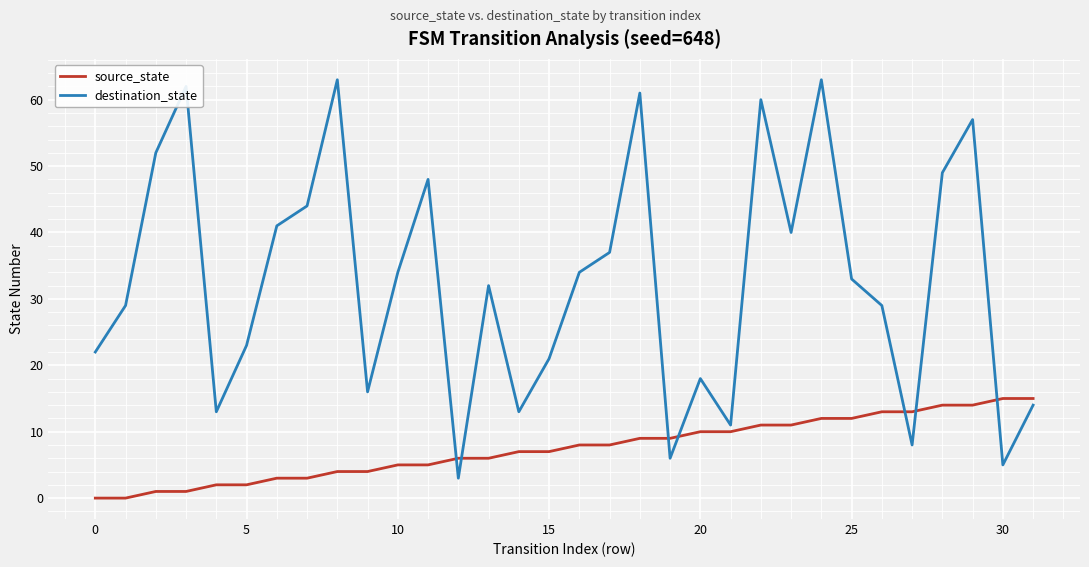

What are all the series names shown in the legend?

source_state, destination_state